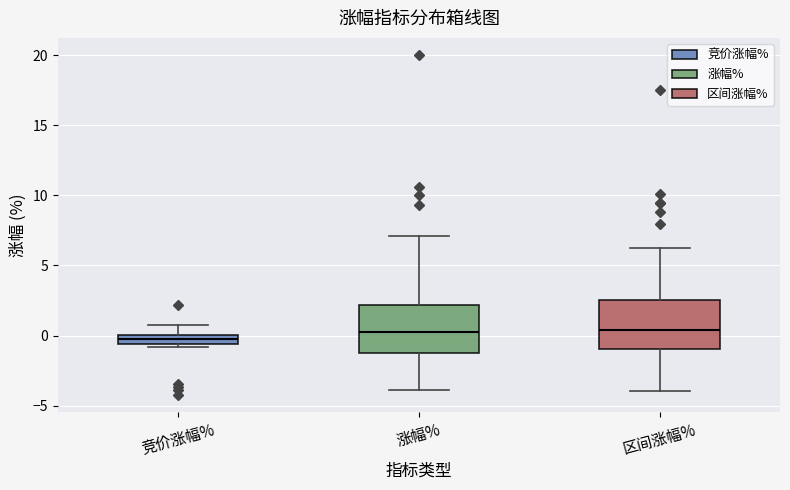

Where does the upper whisker of the box for 区间涨幅% end on the y-axis? The values are not printed on the chart, so give them approximately, as read against the axis.

6.5